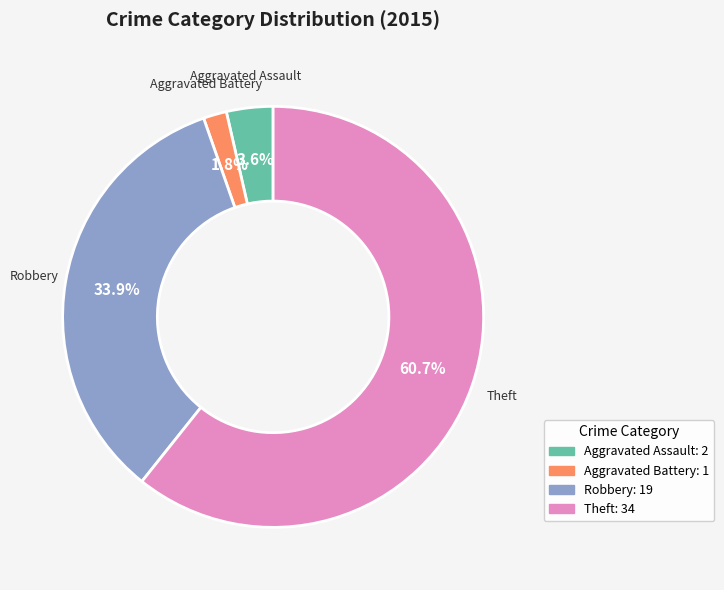

To the nearest percent, what is the difference between the Aggravated Battery and Aggravated Assault slice percentages?

2%